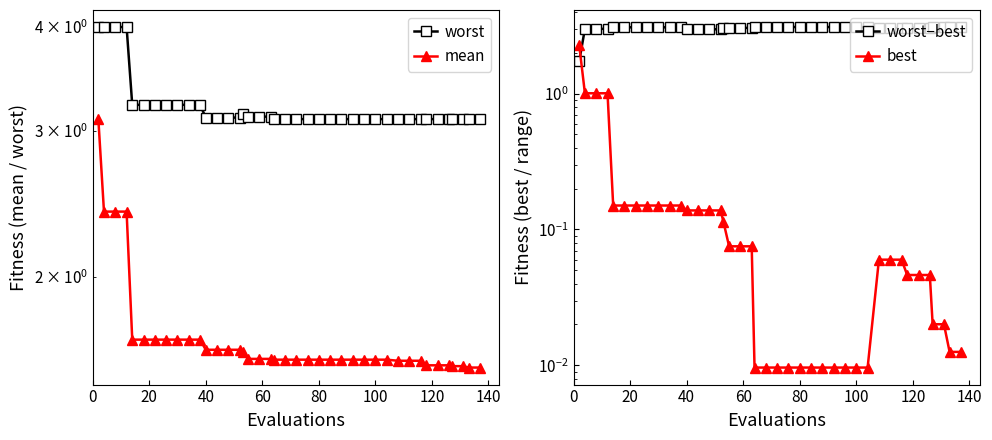

Count the mean values in the range 1 to 2.

36